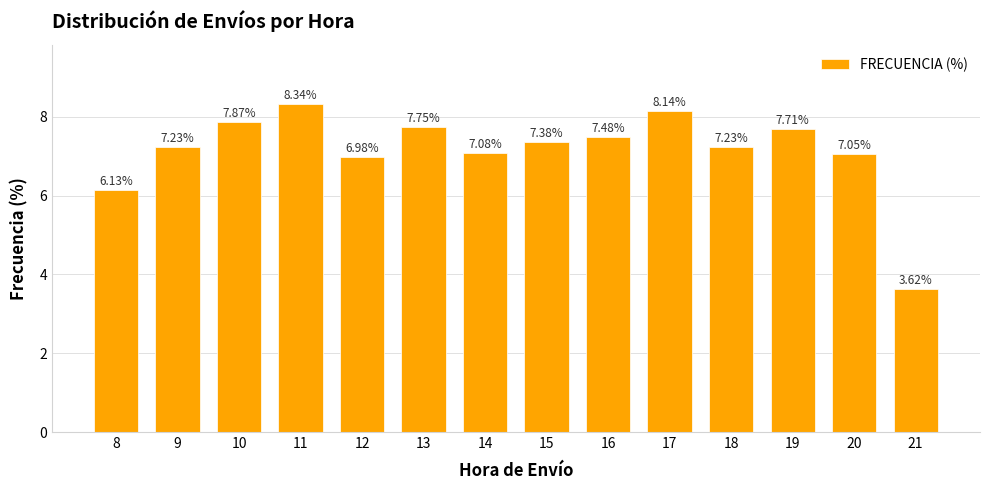

Between 15 and 18, which is larger?

15